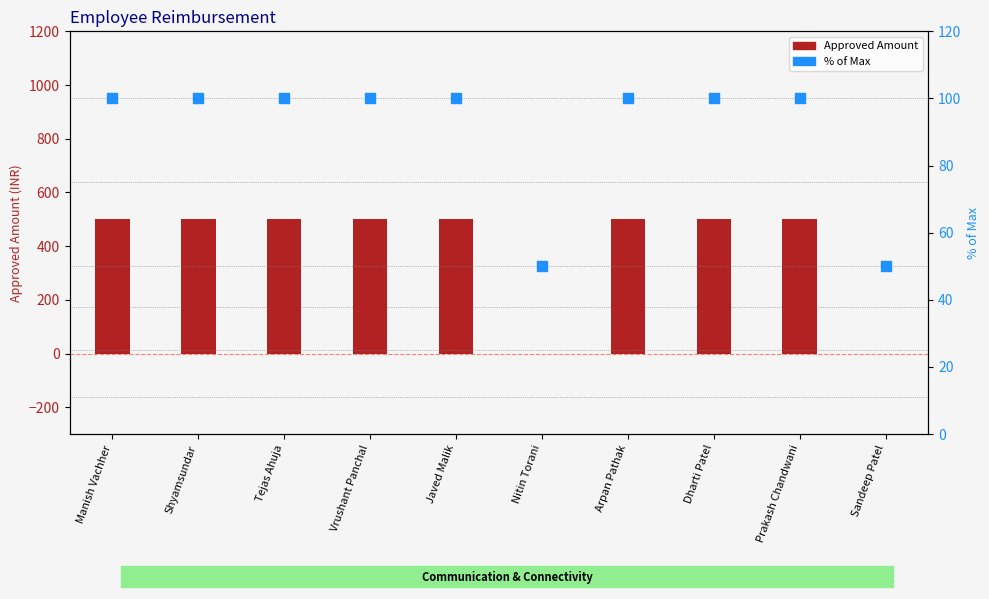

What is the total value across all series at Shyamsundar?

600